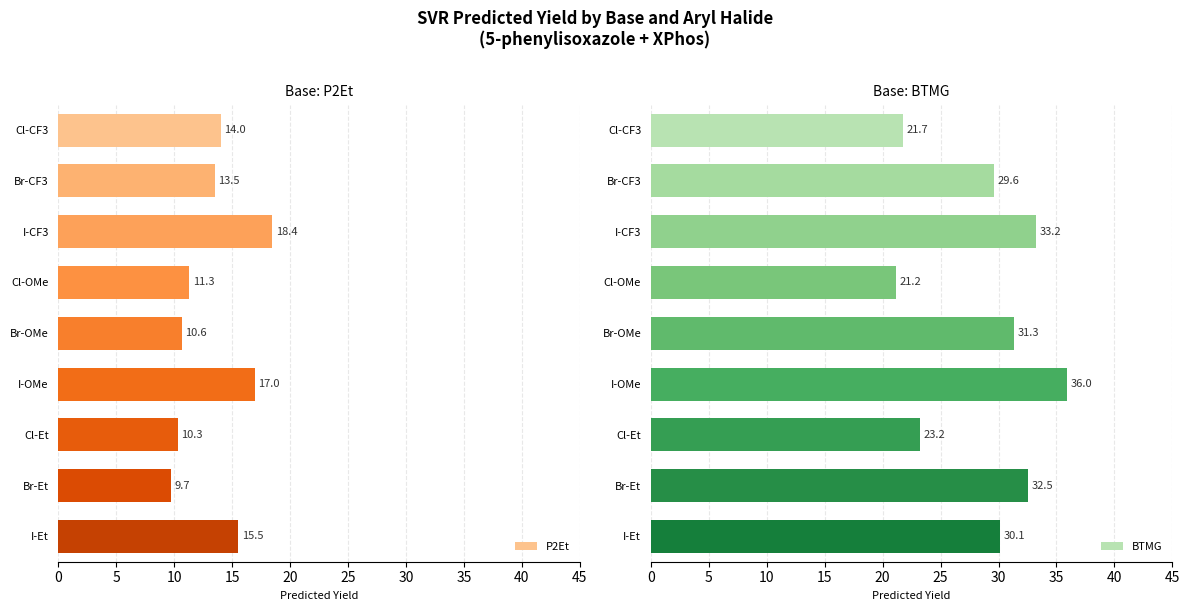

What is the smallest value displayed?

9.7